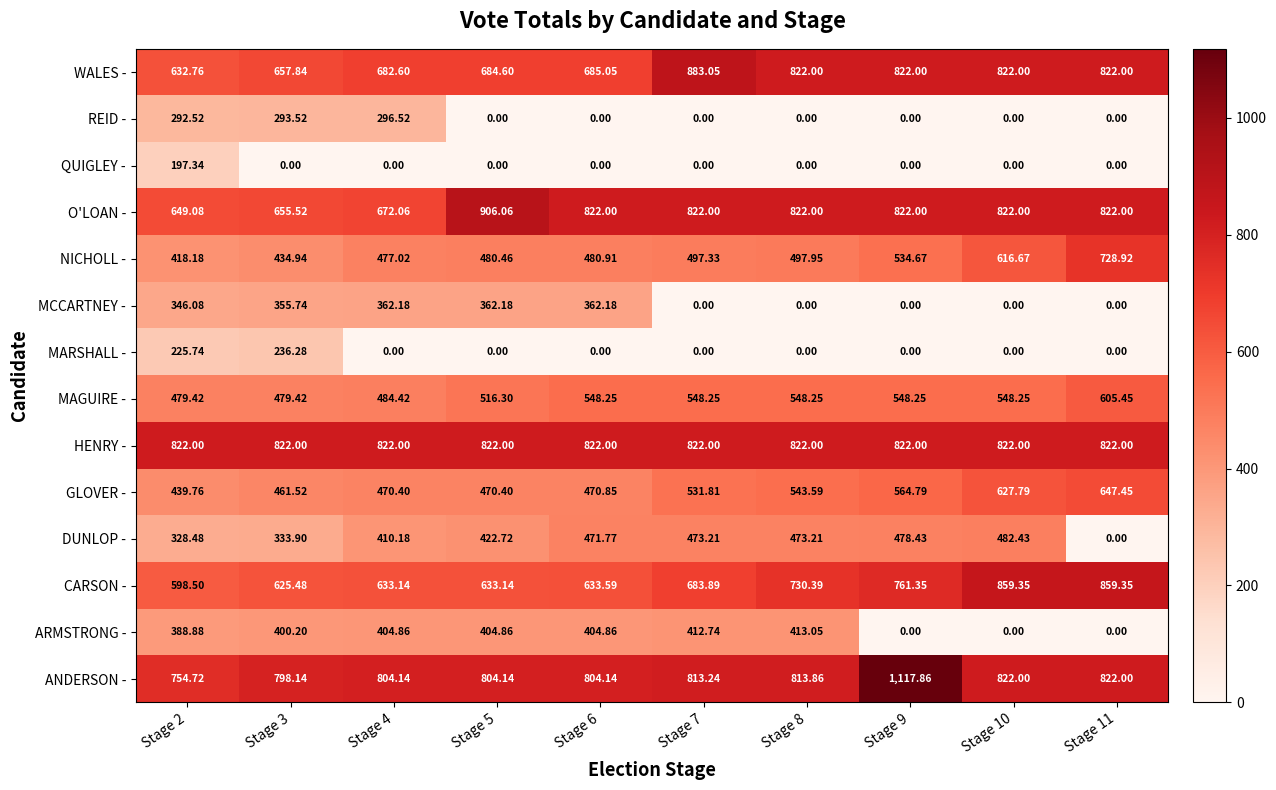

Is the value of CARSON - at Stage 7 greater than the value of ARMSTRONG - at Stage 11?

Yes